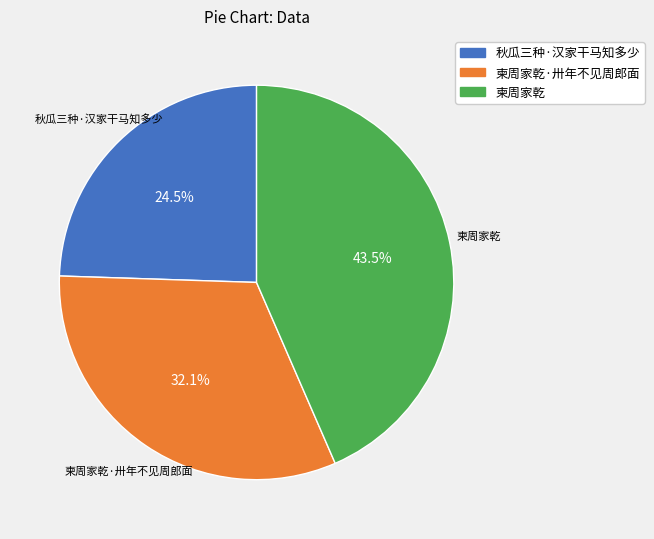

Does any single category account for the majority?

No